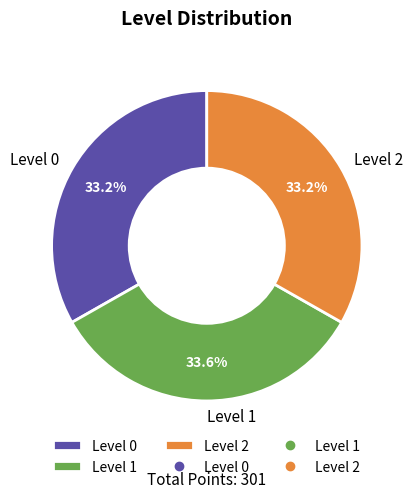

How many segments does this pie chart have?

3